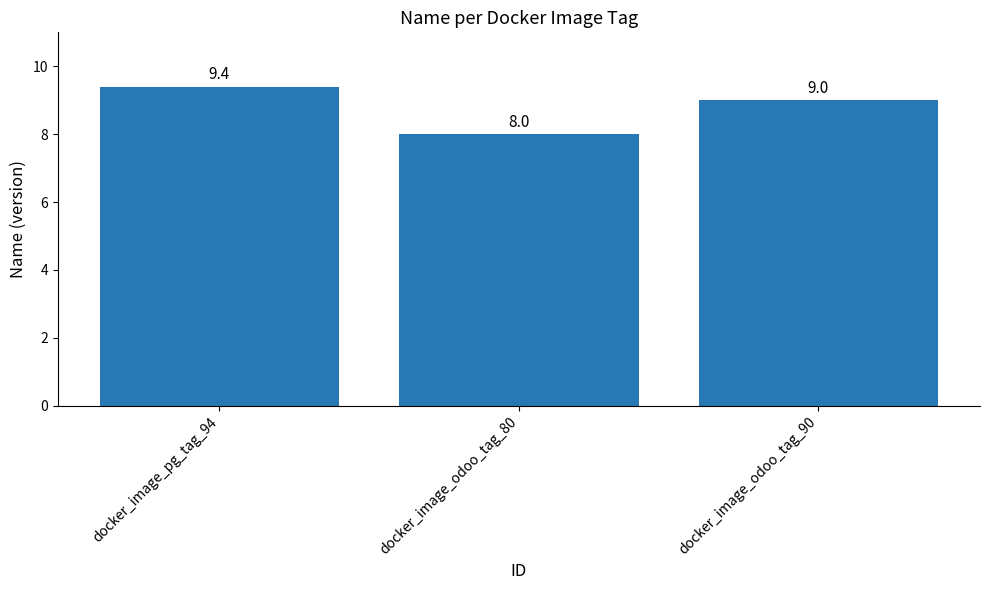

What position from the left is docker_image_pg_tag_94?

1